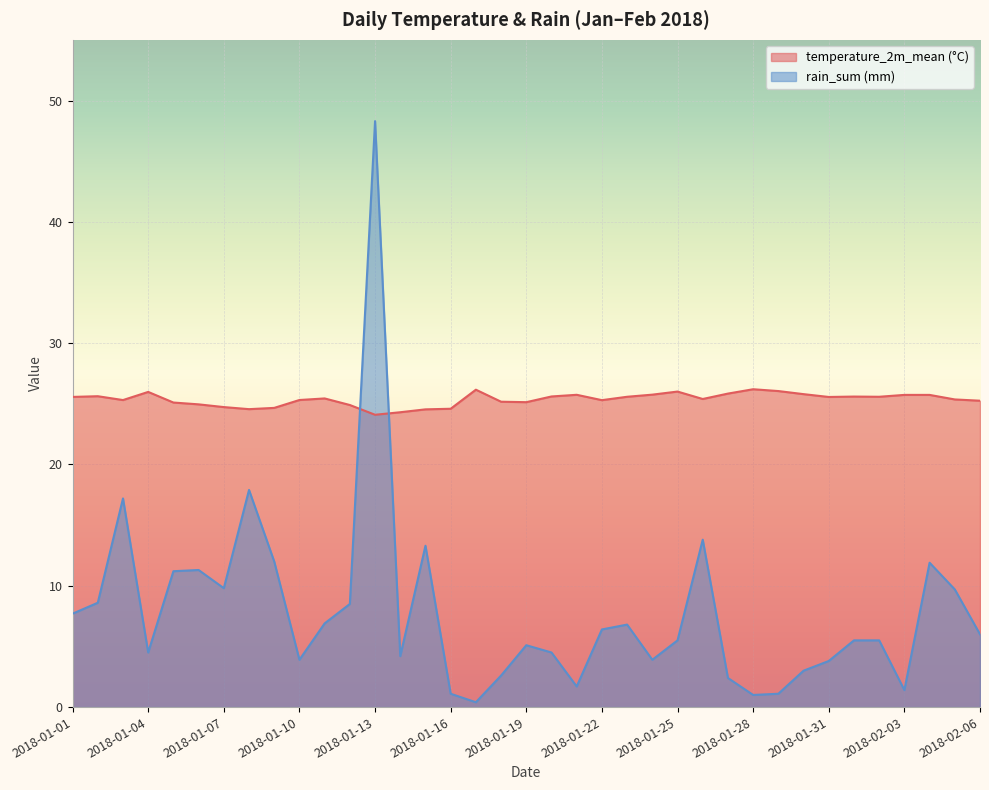

Reading left to right, extract all data points from this chart.

temperature_2m_mean (°C): 2018-01-01=25.6	2018-01-02=25.6	2018-01-03=25.3	2018-01-04=26.0	2018-01-05=25.1	2018-01-06=25.0	2018-01-07=24.7	2018-01-08=24.6	2018-01-09=24.7	2018-01-10=25.3	2018-01-11=25.4	2018-01-12=24.9	2018-01-13=24.1	2018-01-14=24.3	2018-01-15=24.5	2018-01-16=24.6	2018-01-17=26.2	2018-01-18=25.2	2018-01-19=25.1	2018-01-20=25.6	2018-01-21=25.7	2018-01-22=25.3	2018-01-23=25.6	2018-01-24=25.8	2018-01-25=26.0	2018-01-26=25.4	2018-01-27=25.8	2018-01-28=26.2	2018-01-29=26.0	2018-01-30=25.8	2018-01-31=25.6	2018-02-01=25.6	2018-02-02=25.6	2018-02-03=25.7	2018-02-04=25.7	2018-02-05=25.4	2018-02-06=25.3
rain_sum (mm): 2018-01-01=7.7	2018-01-02=8.6	2018-01-03=17.2	2018-01-04=4.5	2018-01-05=11.2	2018-01-06=11.3	2018-01-07=9.8	2018-01-08=17.9	2018-01-09=12.0	2018-01-10=3.9	2018-01-11=6.9	2018-01-12=8.5	2018-01-13=48.3	2018-01-14=4.2	2018-01-15=13.3	2018-01-16=1.1	2018-01-17=0.4	2018-01-18=2.6	2018-01-19=5.1	2018-01-20=4.5	2018-01-21=1.7	2018-01-22=6.4	2018-01-23=6.8	2018-01-24=3.9	2018-01-25=5.5	2018-01-26=13.8	2018-01-27=2.4	2018-01-28=1.0	2018-01-29=1.1	2018-01-30=3.0	2018-01-31=3.8	2018-02-01=5.5	2018-02-02=5.5	2018-02-03=1.4	2018-02-04=11.9	2018-02-05=9.7	2018-02-06=6.0